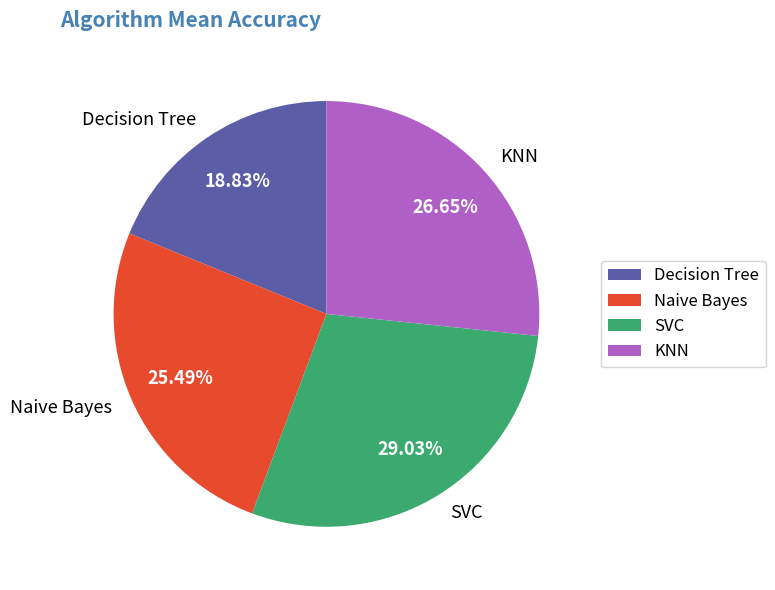

What percentage is NOT represented by KNN?

73.3%